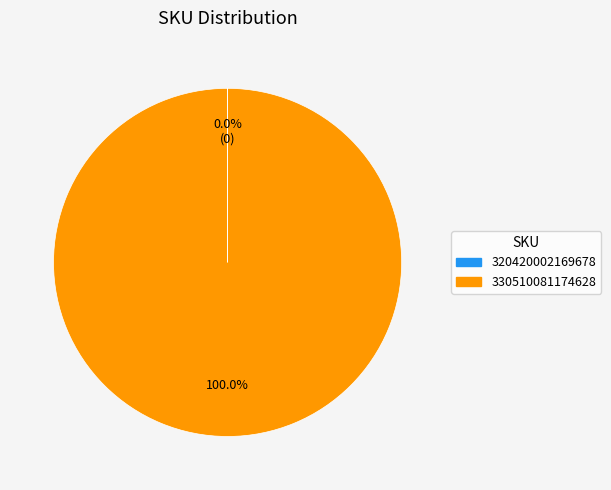

What percentage is the 330510081174628 slice, to the nearest percent?

100%